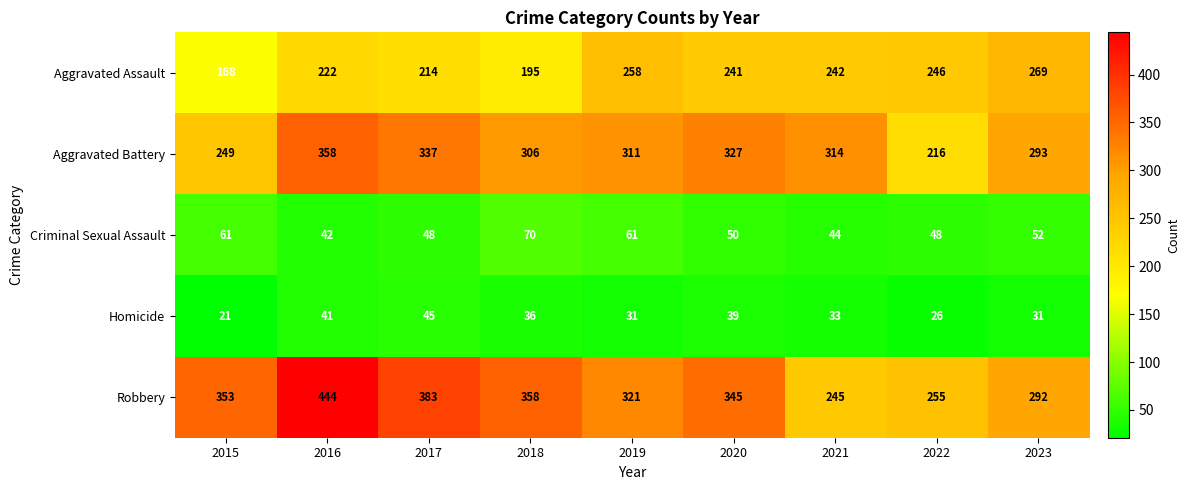

What is the minimum value shown in the chart?

21